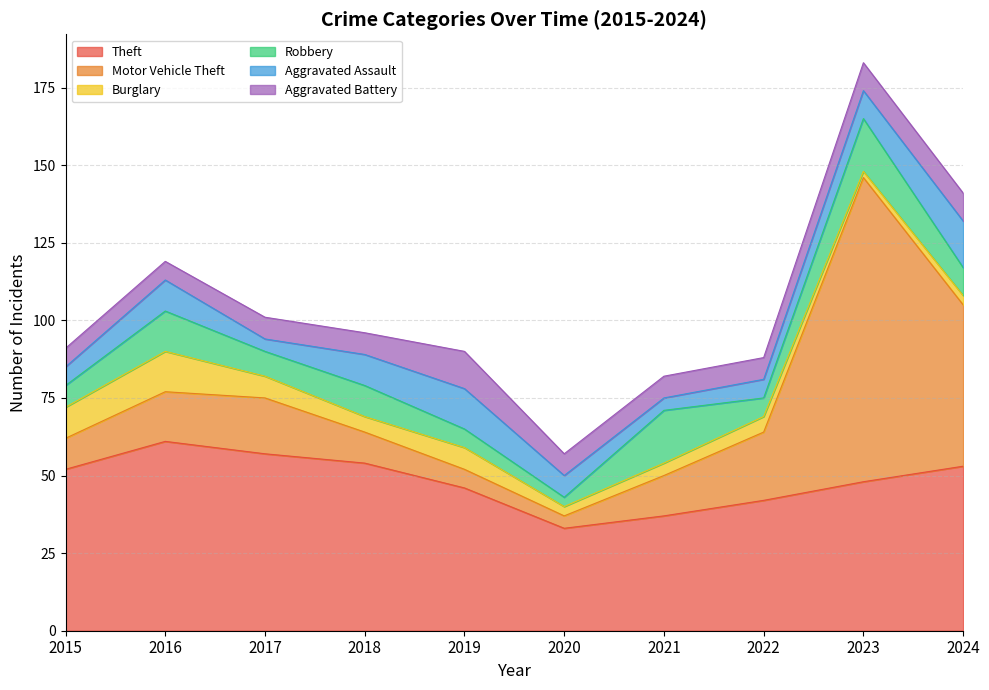

What is the minimum value for Aggravated Assault?

4